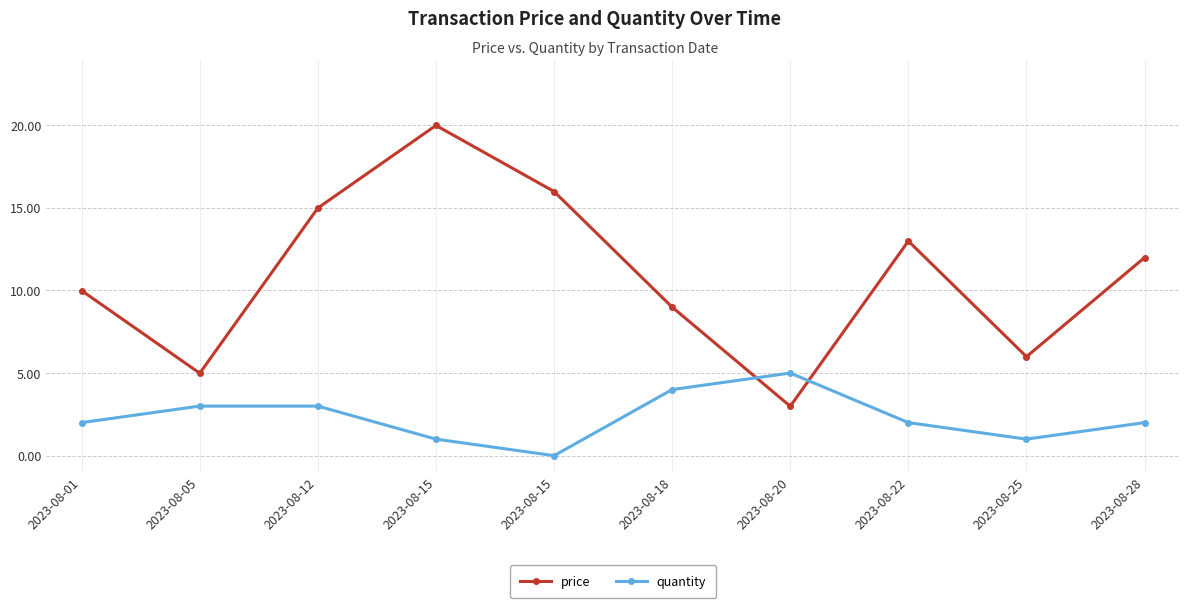

Which has a higher value, 2023-08-15 or 2023-08-18?

2023-08-15